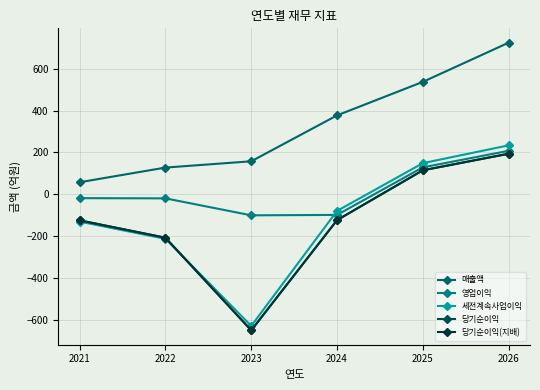

Does the chart have visible grid lines?

Yes